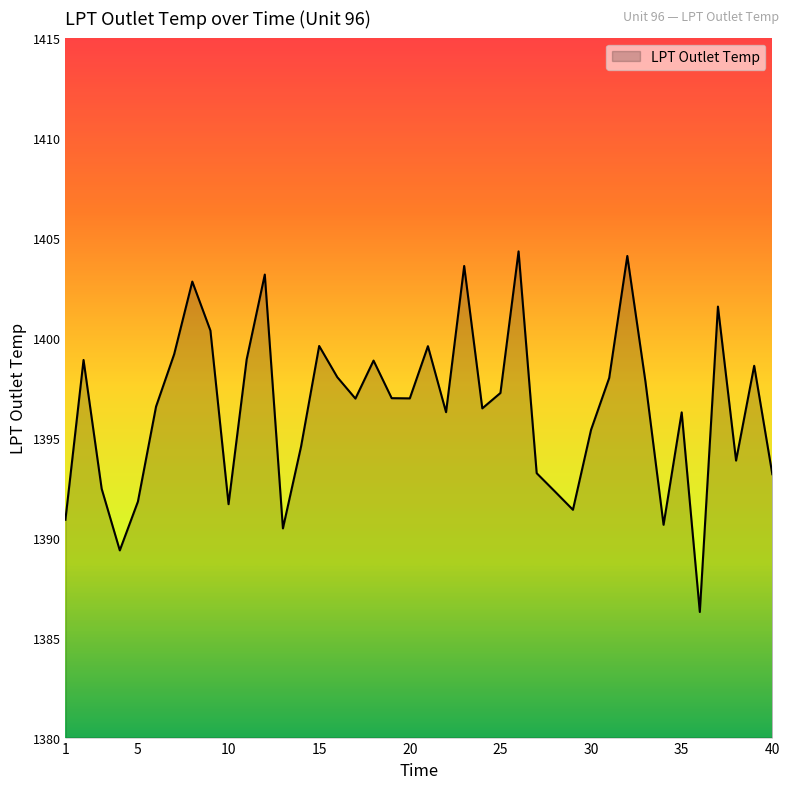

What is the maximum value shown in the chart?

1404.3